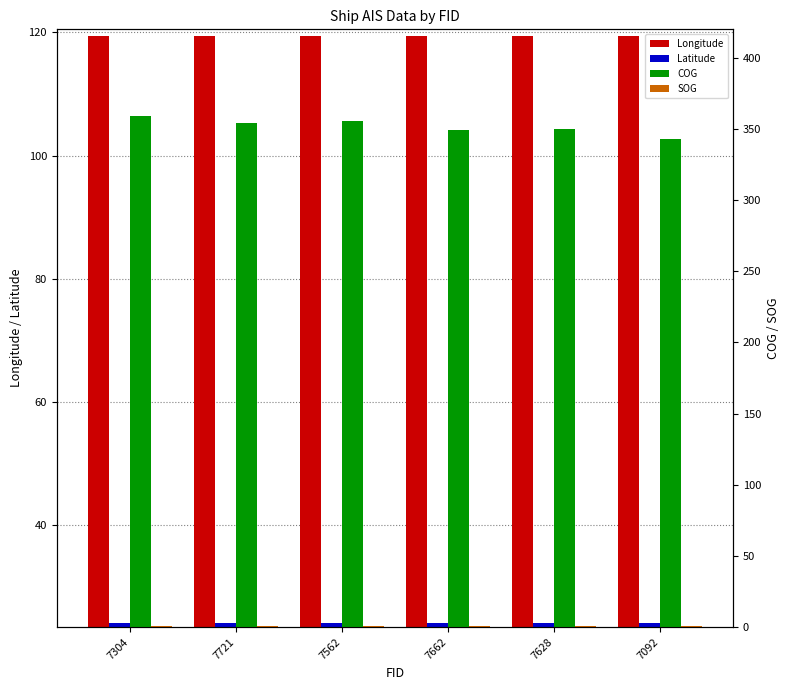

How many bars are there in total?

24